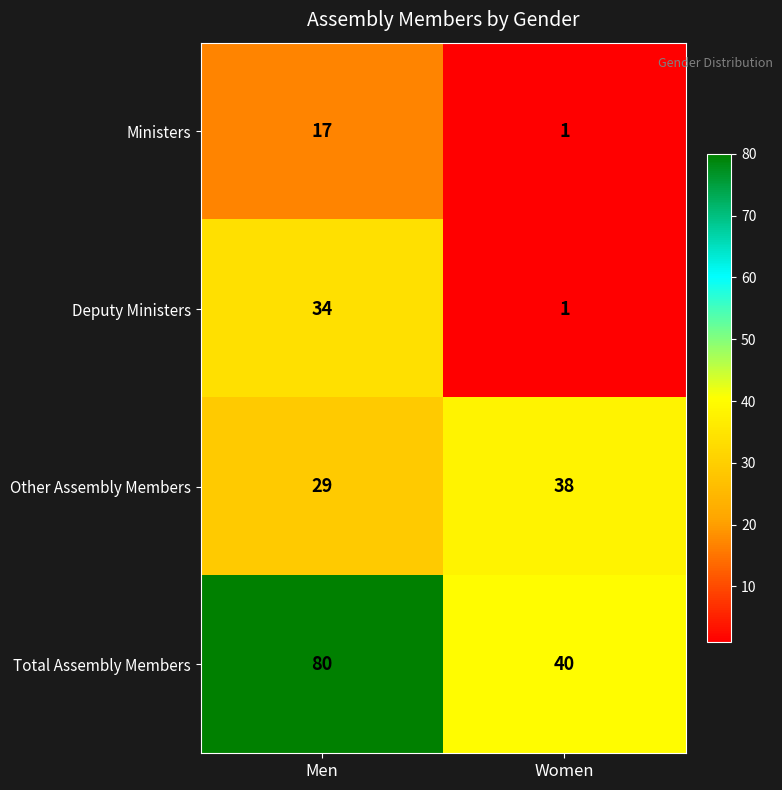

Rank the series by their average value, from lowest to highest.

Ministers, Deputy Ministers, Other Assembly Members, Total Assembly Members